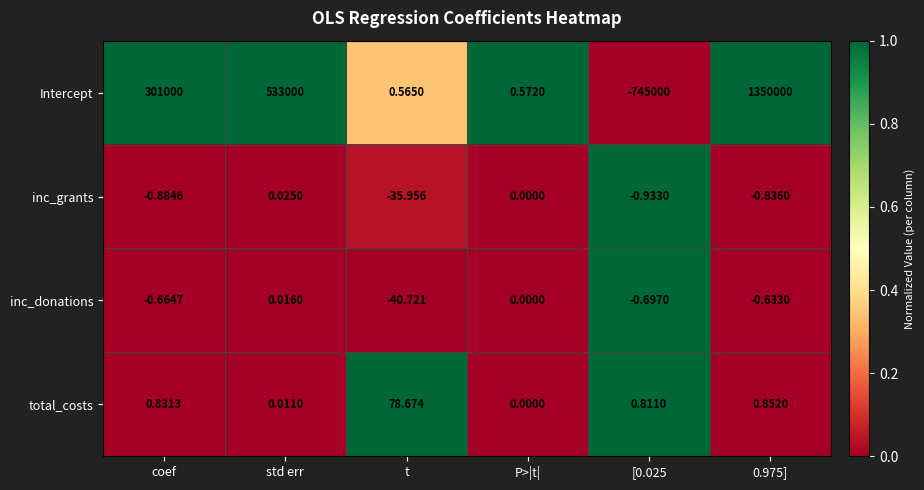

Which series has the largest range (max minus min)?

Intercept